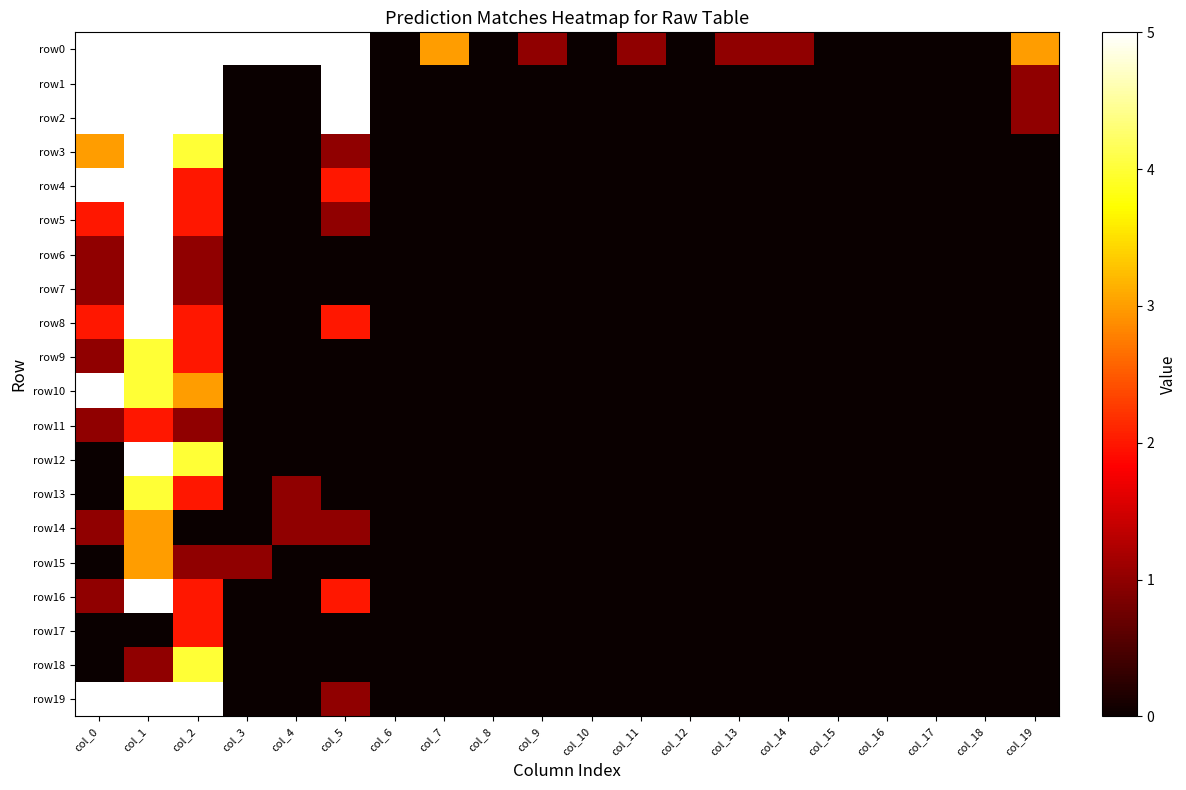

At which category is the sum across all series the highest?

col_1